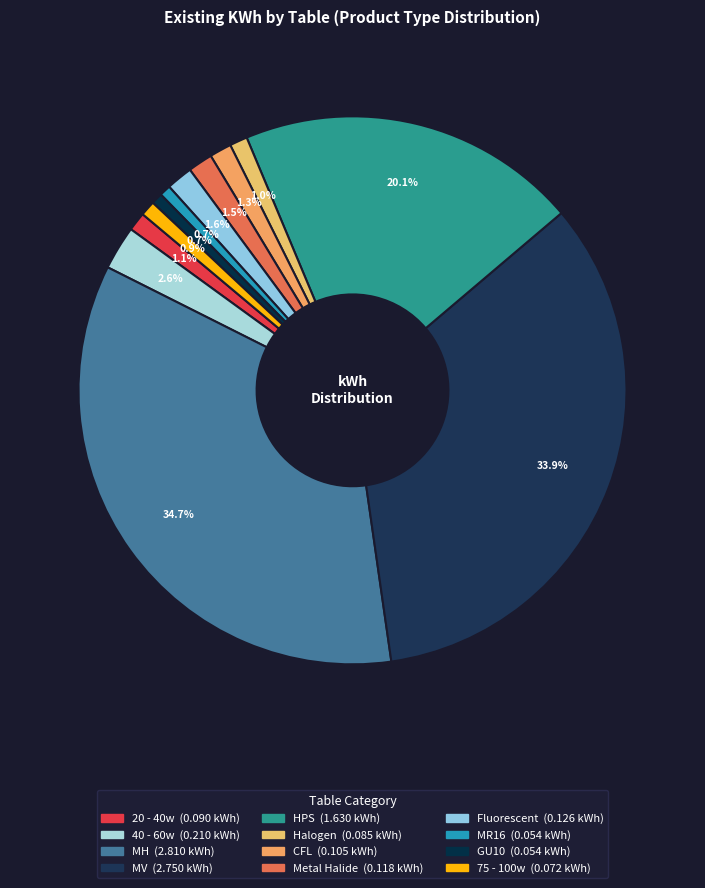

Count the number of slices in the pie.

12